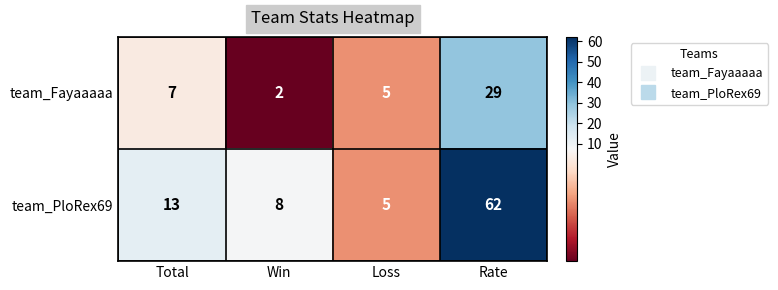

At which category does the chart reach its peak across all series?

Rate